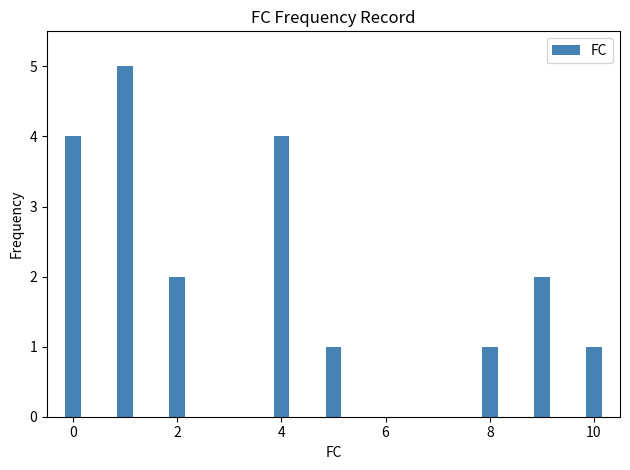

What is the sum of all values?

20